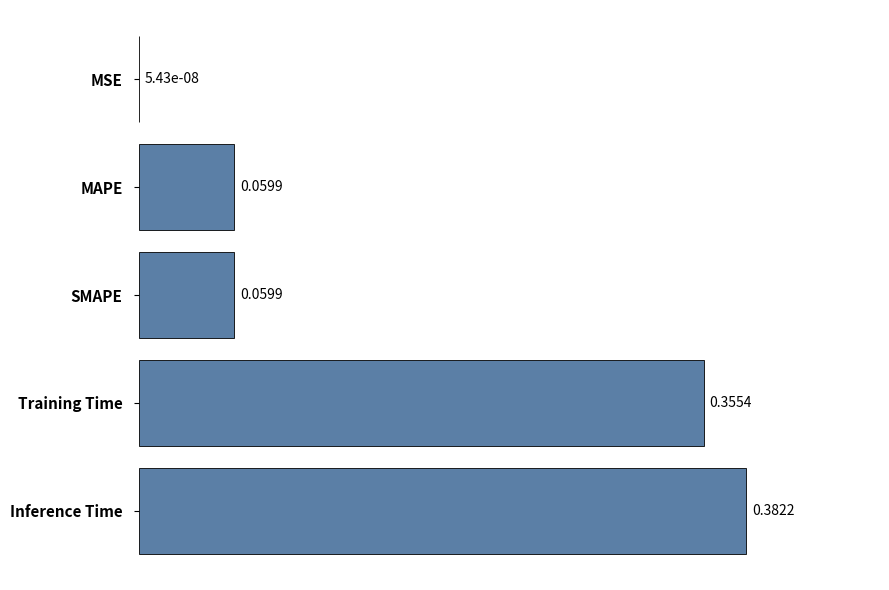

Which has a higher value, MAPE or Inference Time?

Inference Time